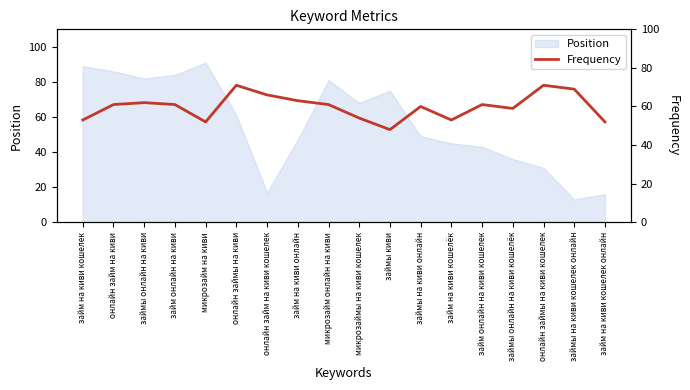

The value at займ на киви кошелёк is 53. True or false?

True